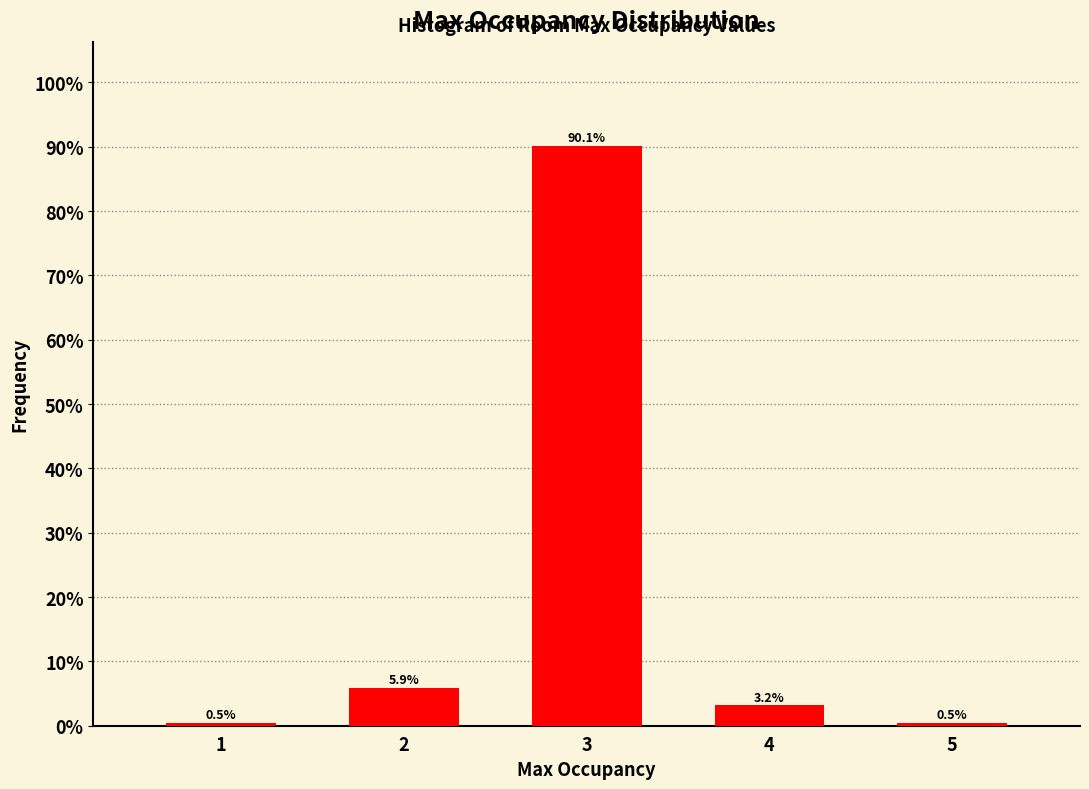

Reading right to left, transcribe all the data shown in this chart.

5=0.5	4=3.2	3=90.1	2=5.9	1=0.5